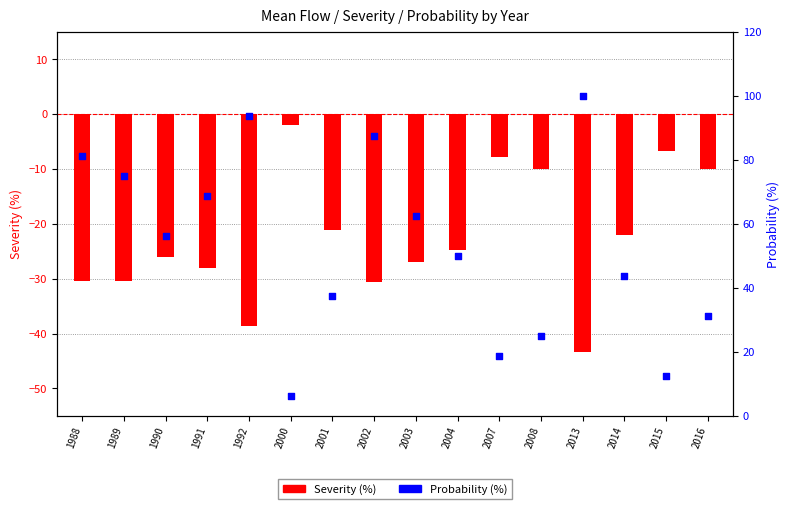

At how many categories does at least one series exceed 12?

15